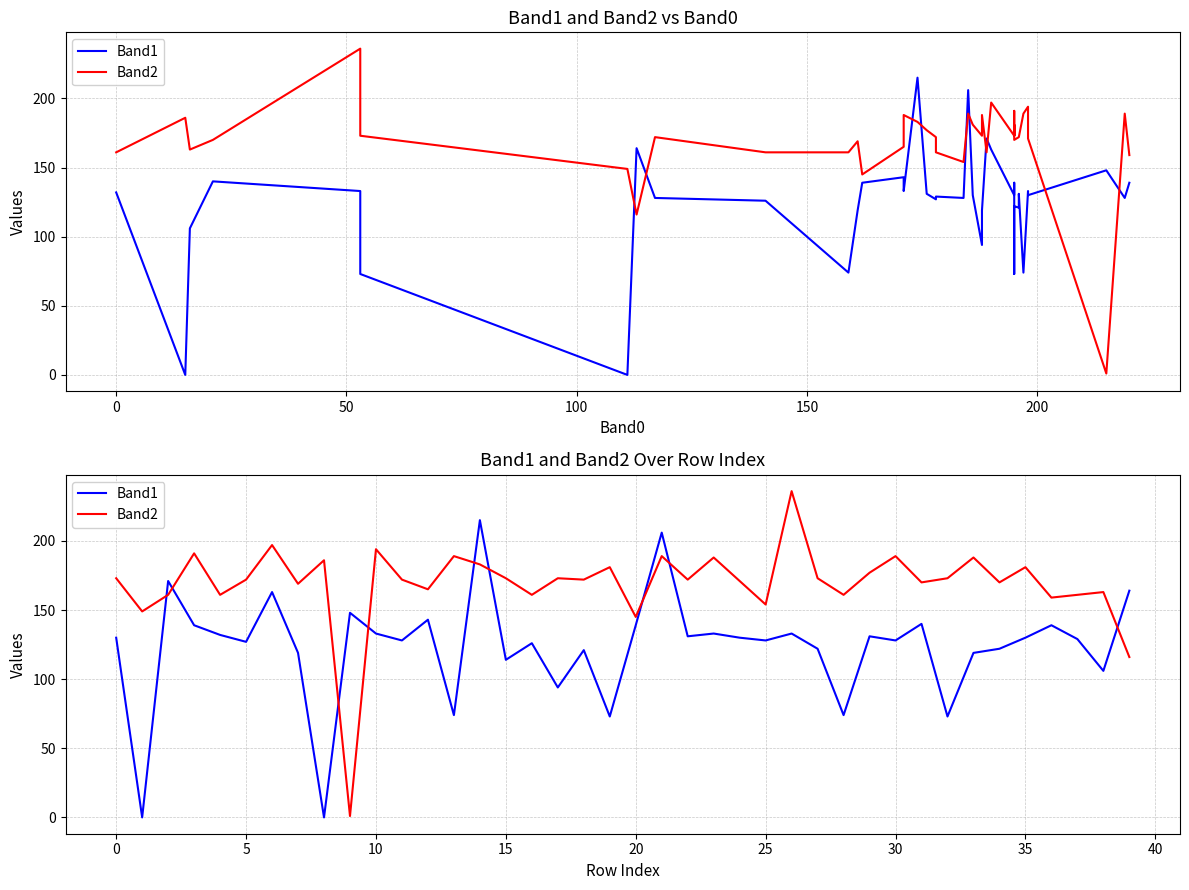

The Band1 series shows 30 at 150. True or false?

False